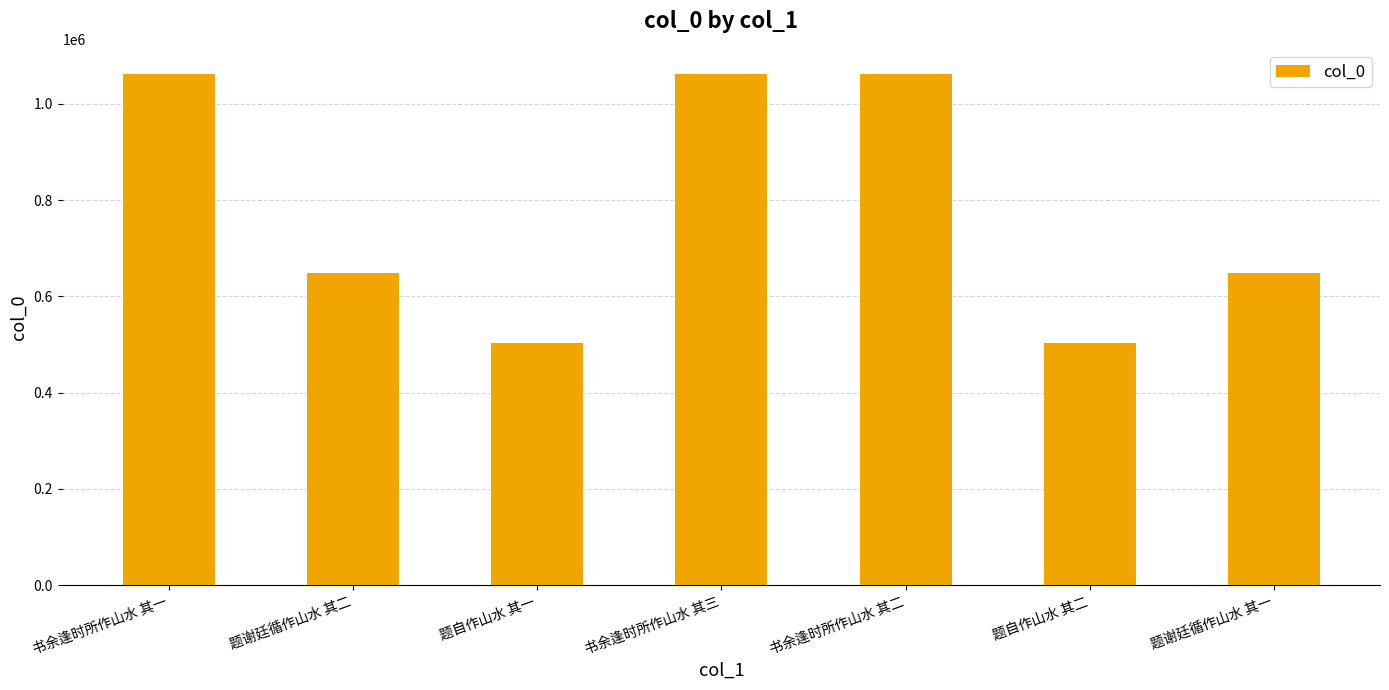

How many series are shown in this chart?

1